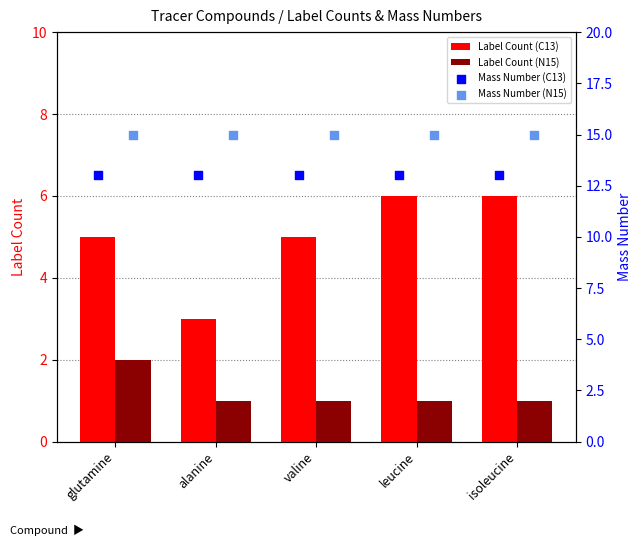

Which series has the widest spread of Y values?

Label Count (C13)